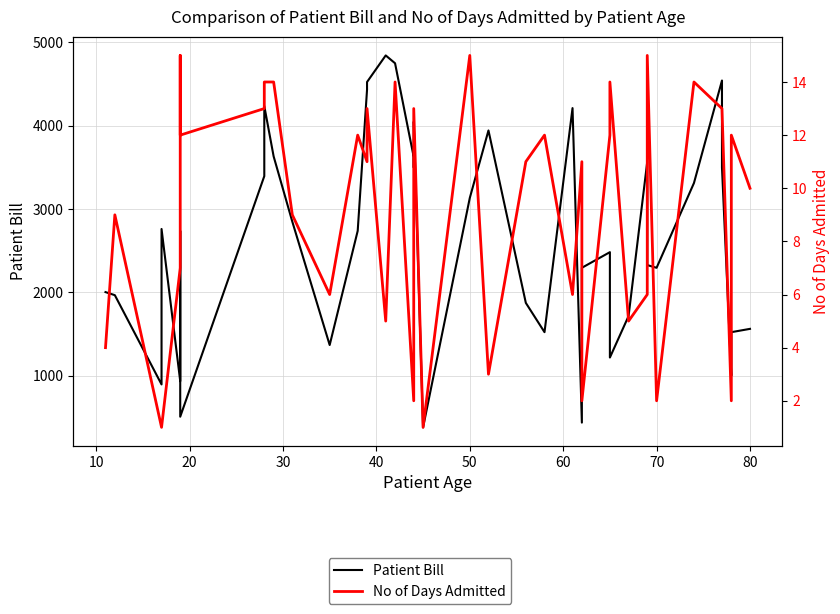

What is the total value across all series at 30?

2760.6